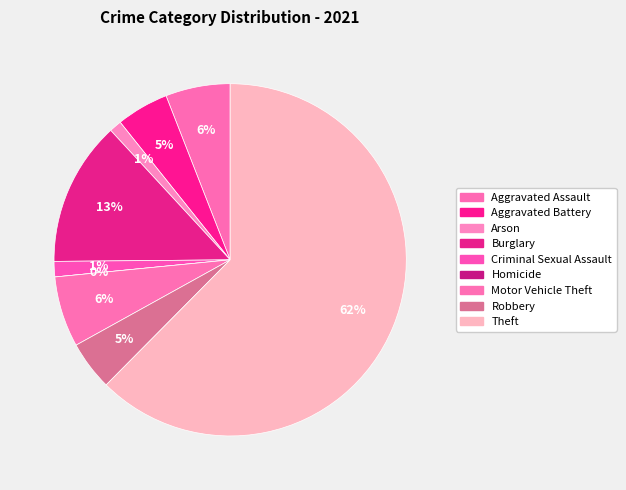

Which slice represents more than half of the pie?

Theft